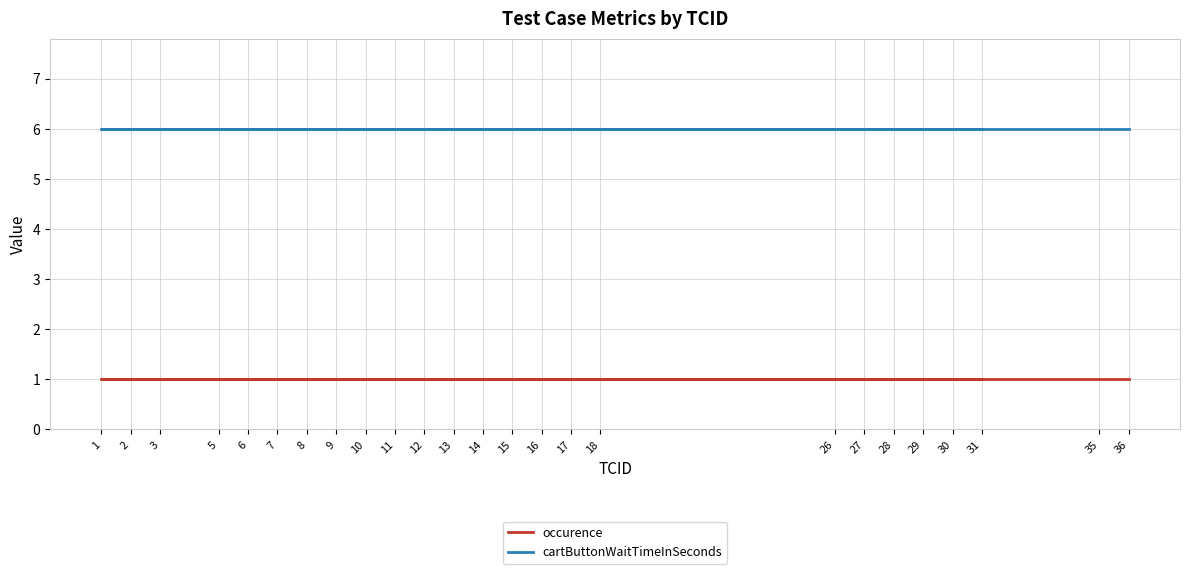

Between 1 and 31, which is larger?

1